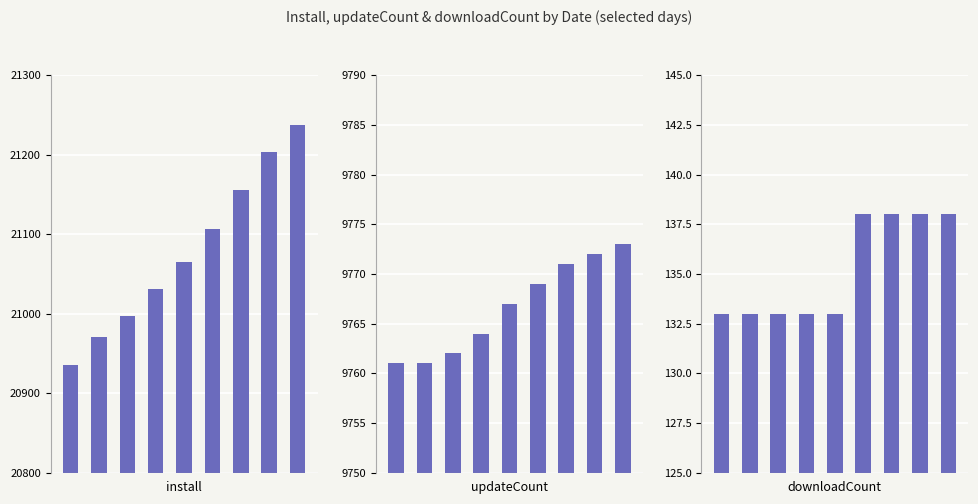

What is the value of the install bar at the 8th from the left?

21204